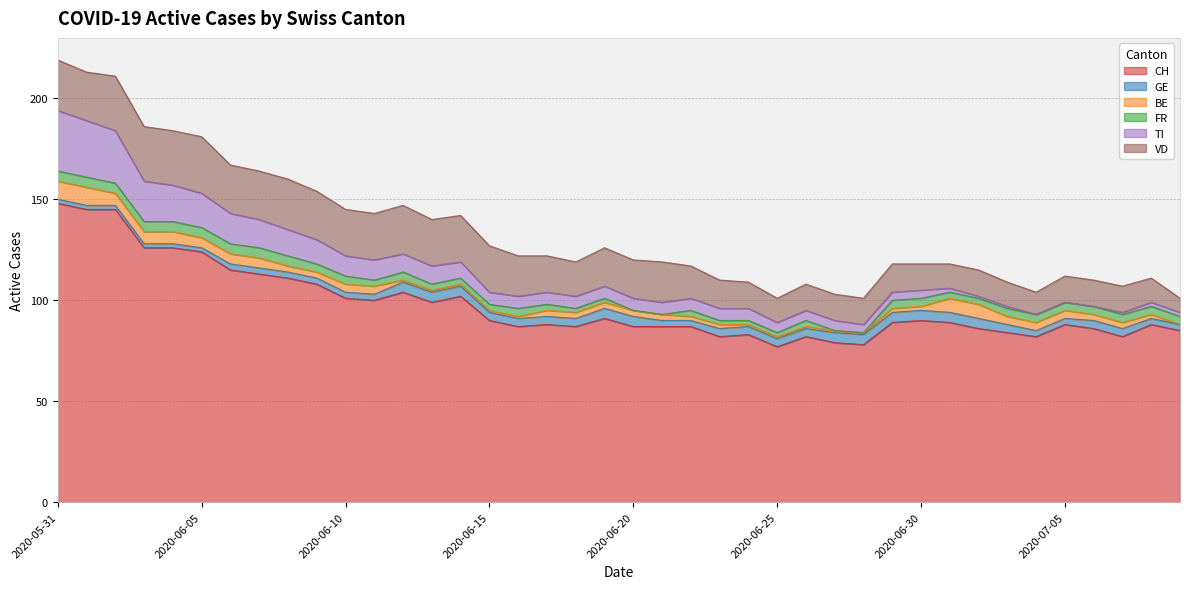

Reading left to right, what are all the values shown in this chart?

CH: 148	145	145	126	126	124	115	113	111	108	101	100	104	99	102	90	87	88	87	91	87	87	87	82	83	77	82	79	78	89	90	89	86	84	82	88	86	82	88	85
GE: 2	2	2	2	2	2	3	3	3	3	3	3	5	5	5	4	4	4	4	5	5	3	3	4	4	4	4	5	5	5	5	5	5	4	3	3	4	4	3	3
BE: 9	9	6	6	6	5	5	5	3	3	4	4	1	1	1	1	1	3	3	3	3	3	2	2	1	1	1	1	1	2	2	7	7	4	4	4	3	3	2	0
FR: 5	5	5	5	5	5	5	5	5	4	4	3	4	3	3	3	4	3	2	2	0	0	3	2	2	2	3	0	0	4	4	3	3	4	4	4	4	4	4	4
TI: 30	28	26	20	18	17	15	14	13	12	10	10	9	9	8	6	6	6	6	6	6	6	6	6	6	5	5	5	4	4	4	2	1	1	0	0	0	1	2	2
VD: 25	24	27	27	27	28	24	24	25	24	23	23	24	23	23	23	20	18	17	19	19	20	16	14	13	12	13	13	13	14	13	12	13	12	11	13	13	13	12	7